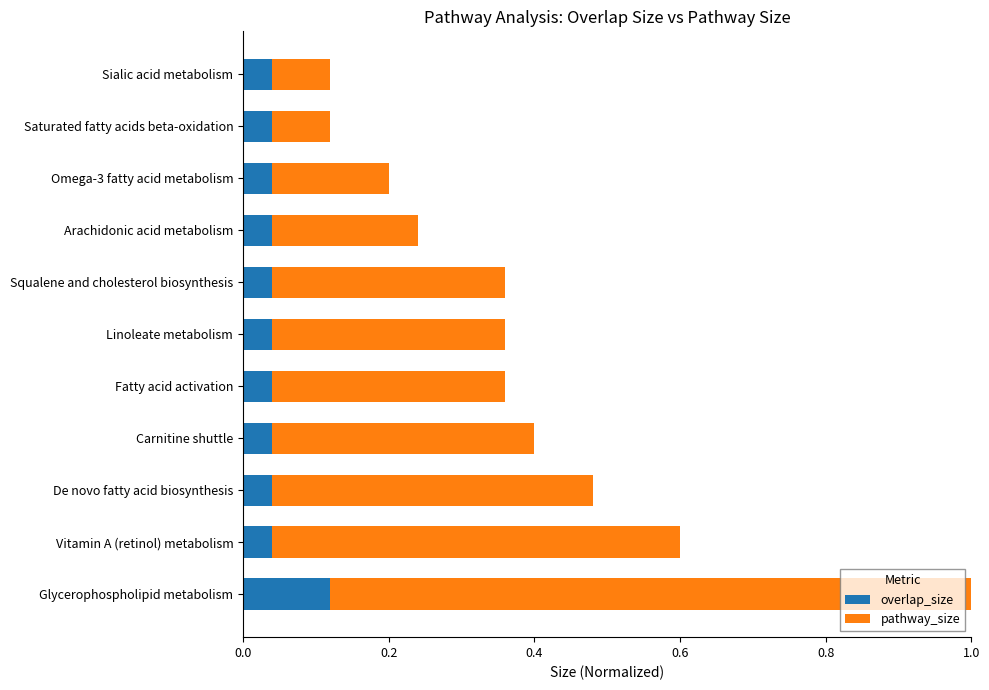

The value of overlap_size at Carnitine shuttle is 0.0. True or false?

False